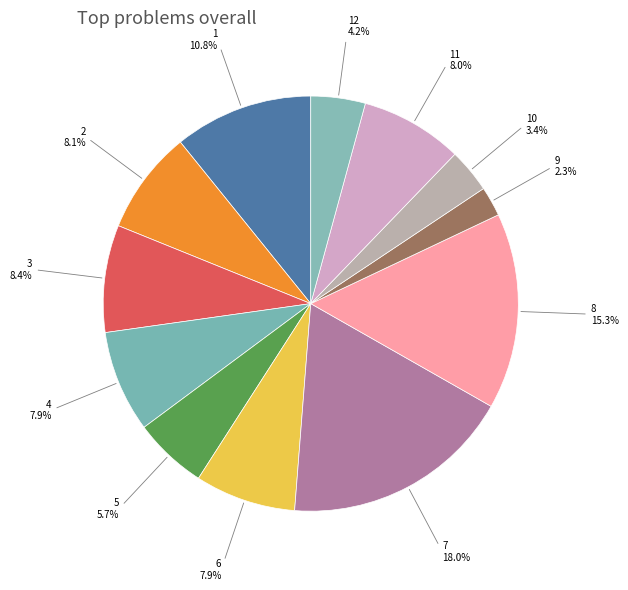

Does 12 account for over 50% of the chart?

No